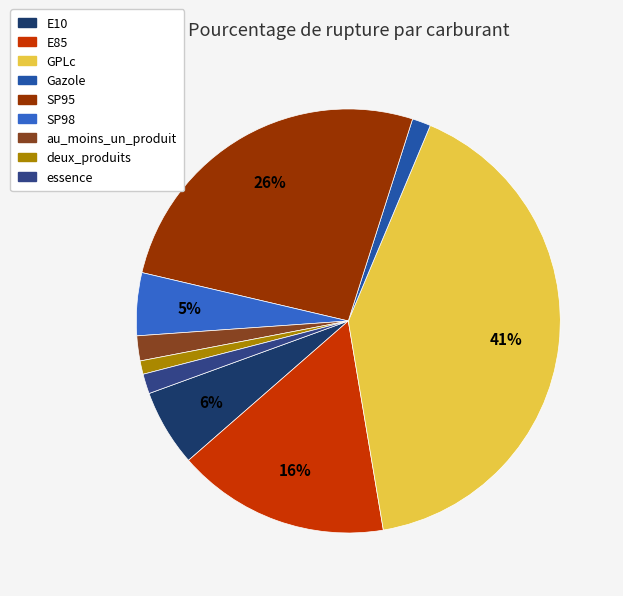

How many segments does this pie chart have?

9